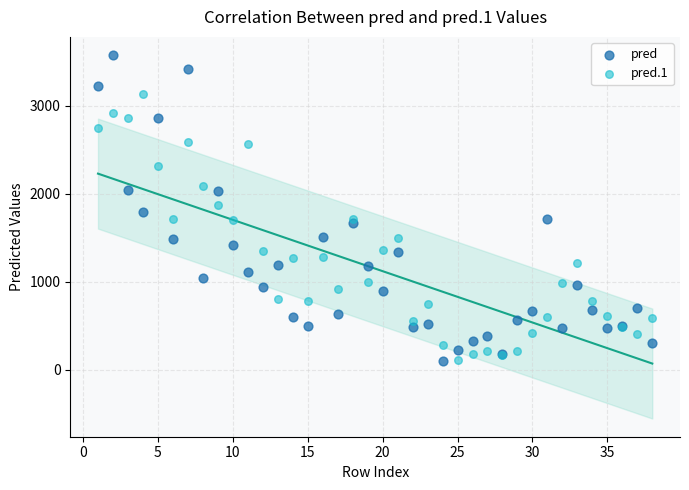

Which series has the widest spread of Y values?

pred